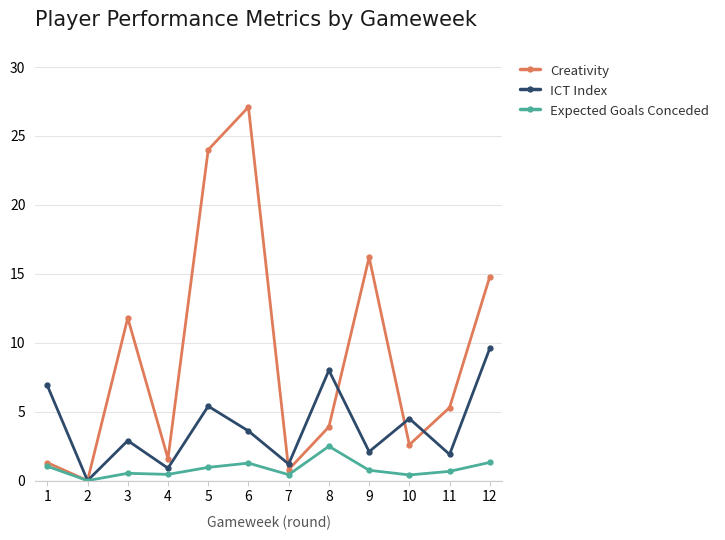

How many positive values does the Creativity series have?

11